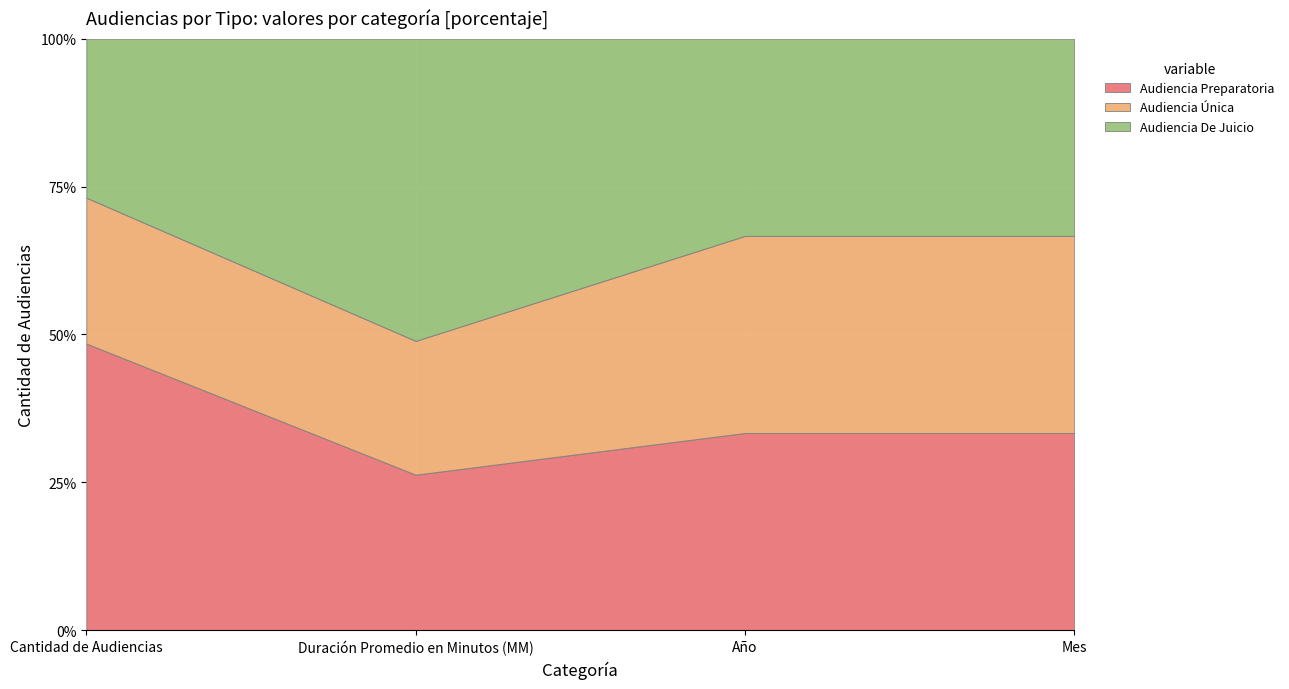

Between Duración Promedio en Minutos (MM) and Mes, which series saw the biggest shift?

Audiencia De Juicio